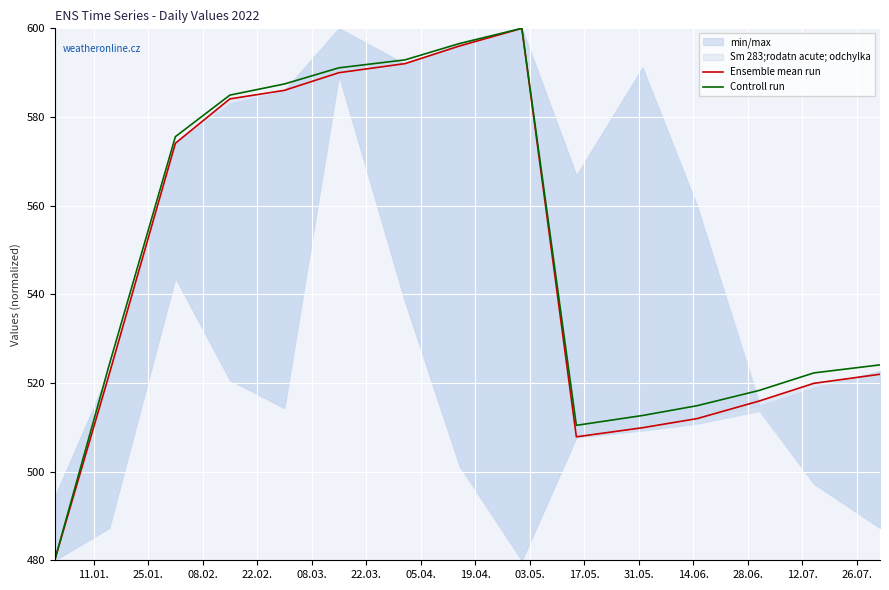

True or false: Ensemble mean run and Controll run cross at least once.

False